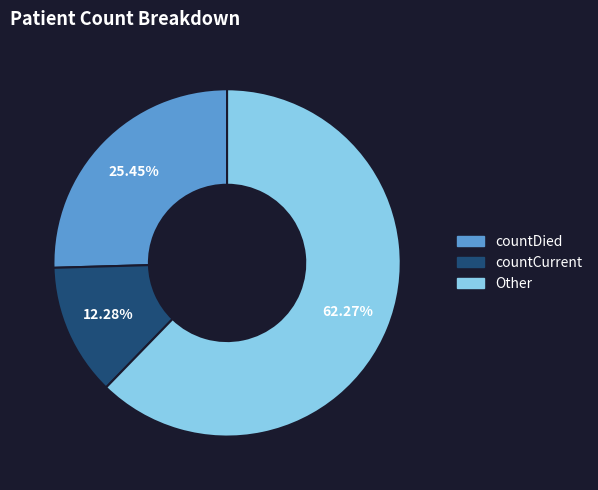

Is there a majority slice in this chart?

Yes